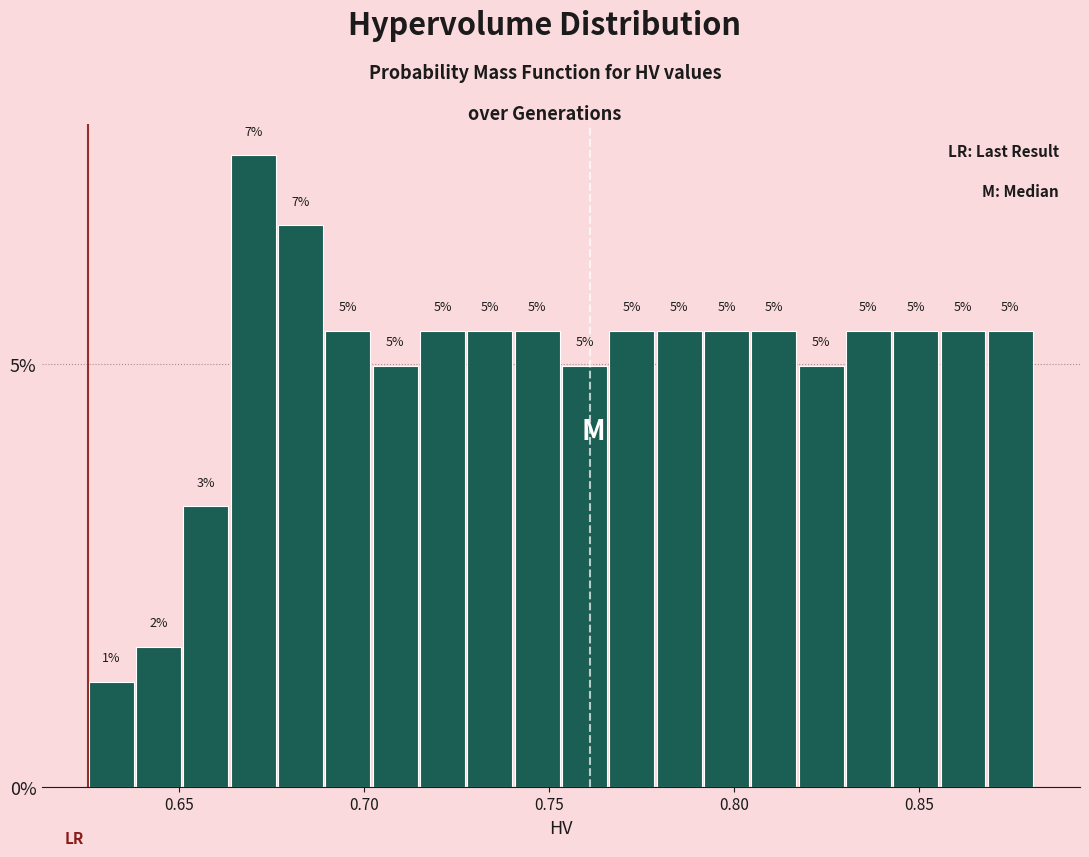

Read against the x-axis, roughly where is the centre of the tallest bar?

0.670